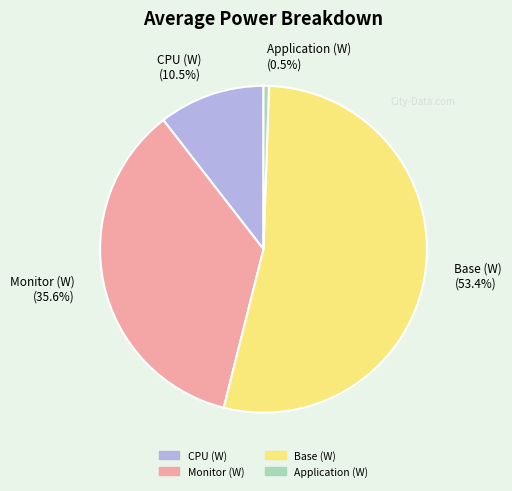

Which category has the smallest portion of the pie?

Application (W) (0.5%)